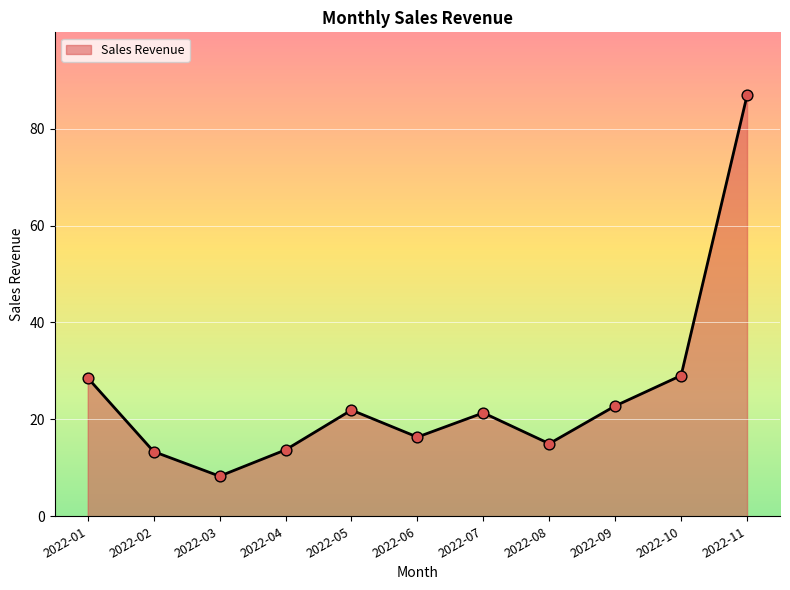

What is the ratio of the value at 2022-09 to the value at 2022-05?

1.0